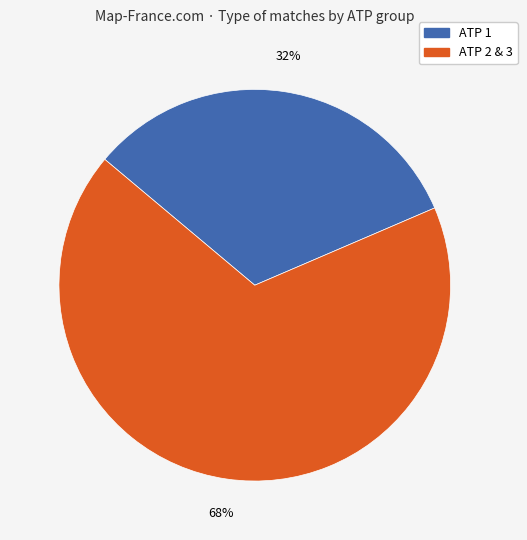

To the nearest percent, what is the average slice percentage?

50%